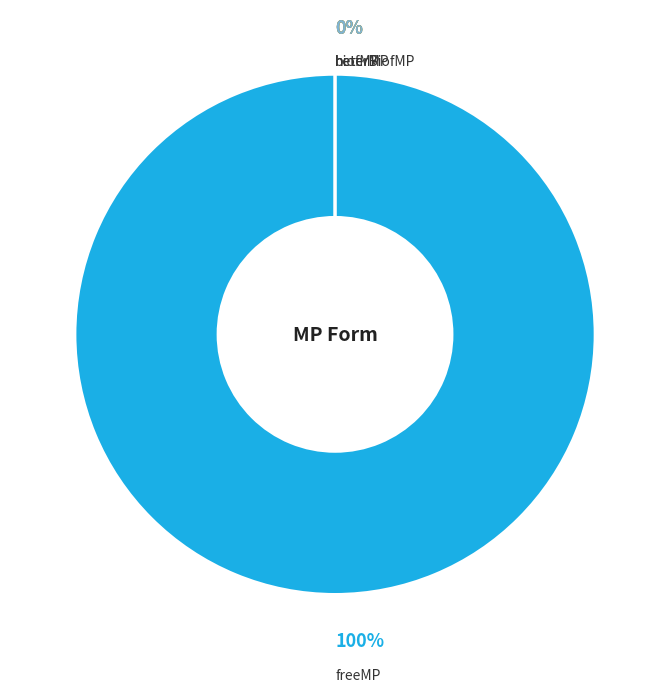

How many segments does this pie chart have?

4